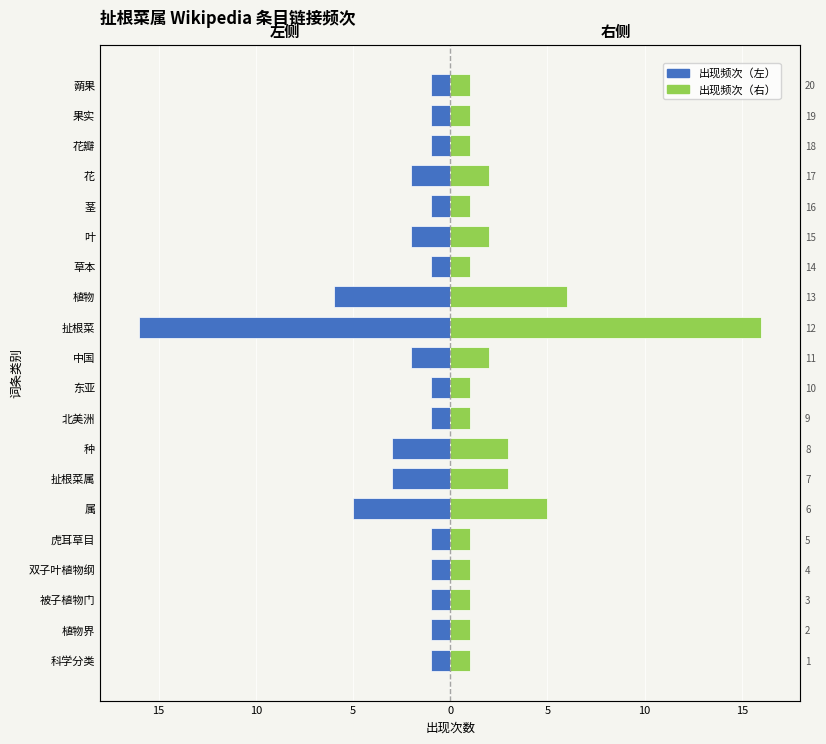

Reading left to right, extract all data points from this chart.

出现频次（左）: -1	-1	-1	-1	-1	-5	-3	-3	-1	-1	-2	-16	-6	-1	-2	-1	-2	-1	-1	-1
出现频次（右）: 1	1	1	1	1	5	3	3	1	1	2	16	6	1	2	1	2	1	1	1